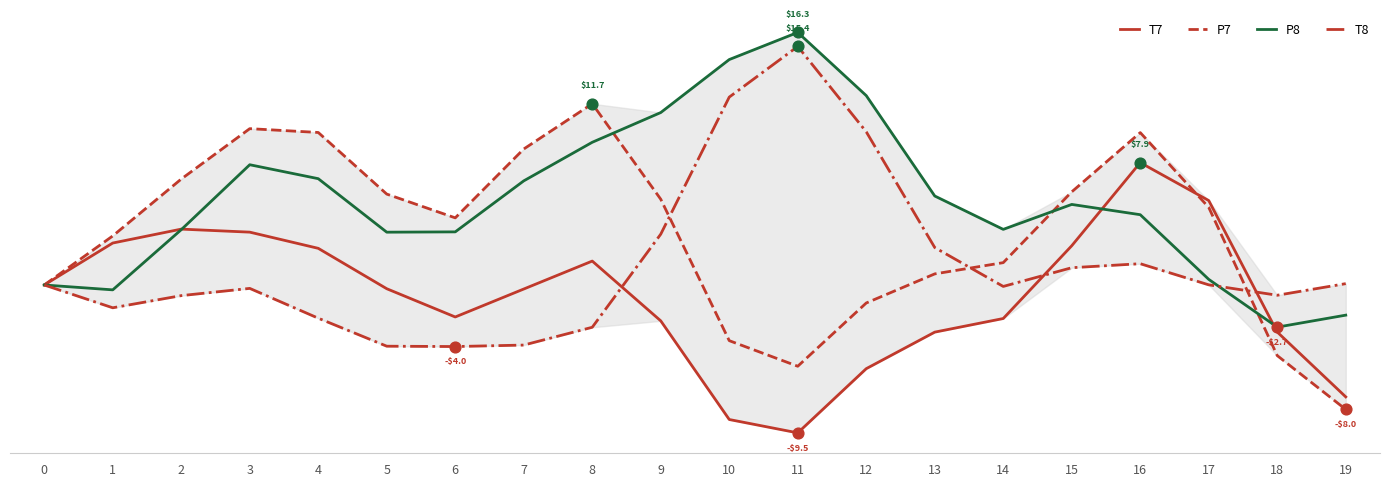

Is the value of T7 at 9 greater than the value of T8 at 2?

No